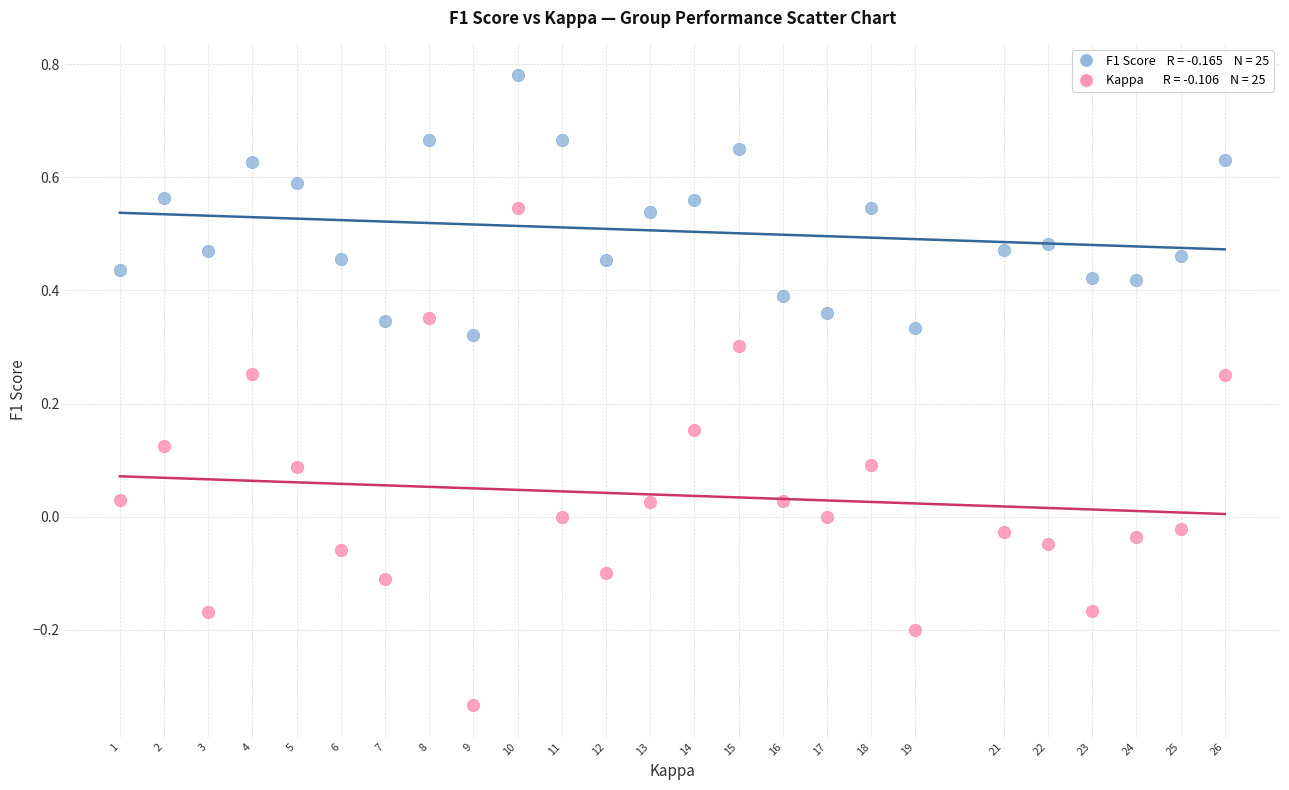

Across all data points, what is the range of X values (max minus min)?

25.0